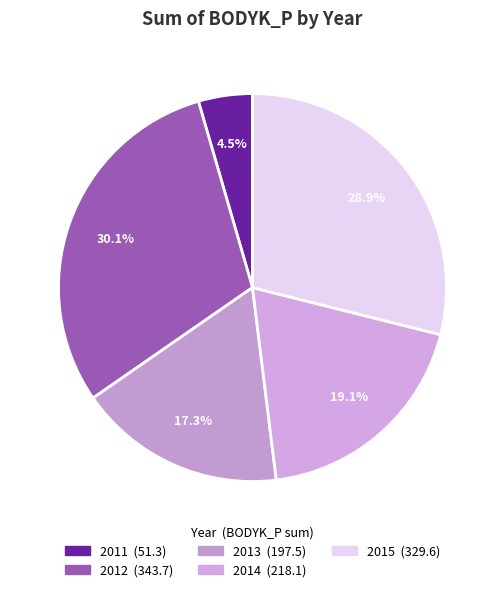

How many slices are in this pie chart?

5